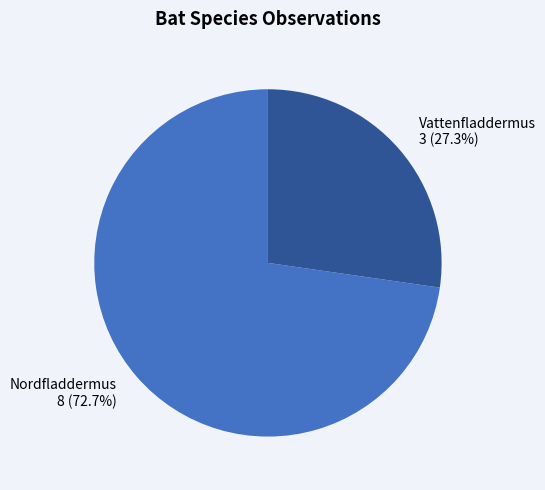

Count the number of slices in the pie.

2